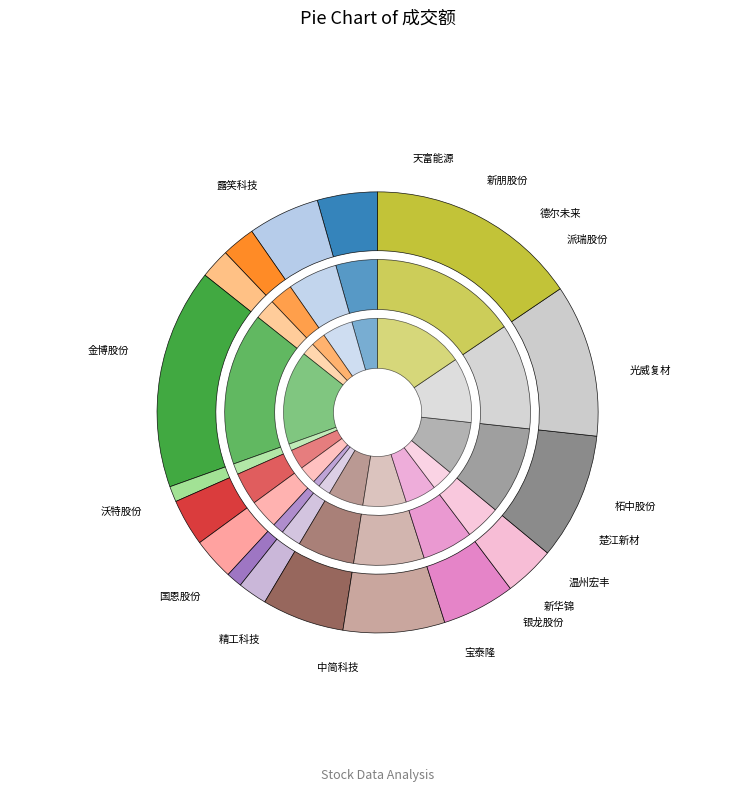

Is 金博股份 the majority of the pie?

No